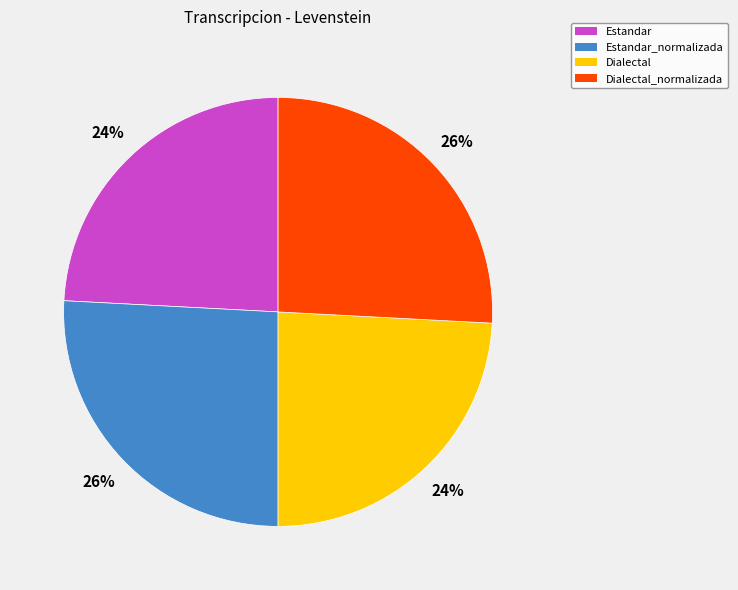

Is Estandar the majority of the pie?

No